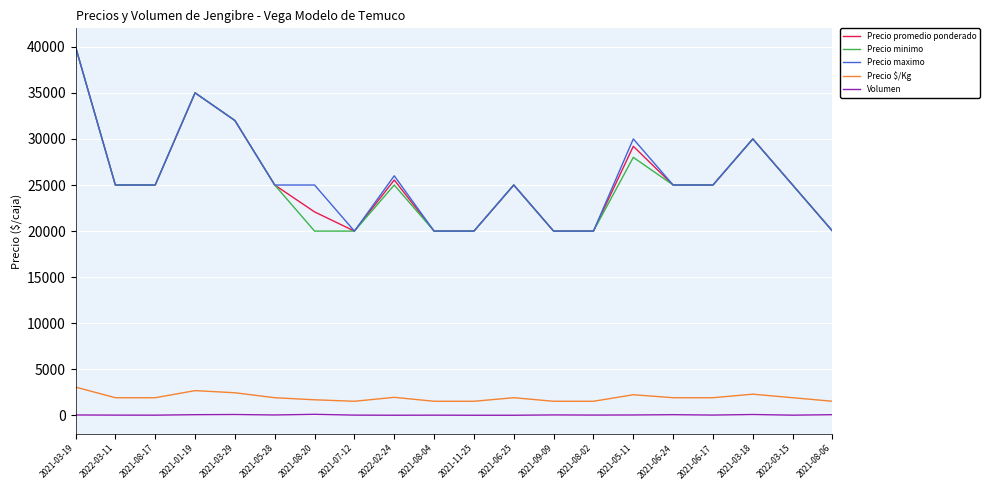

What is the maximum value shown in the chart?

40000